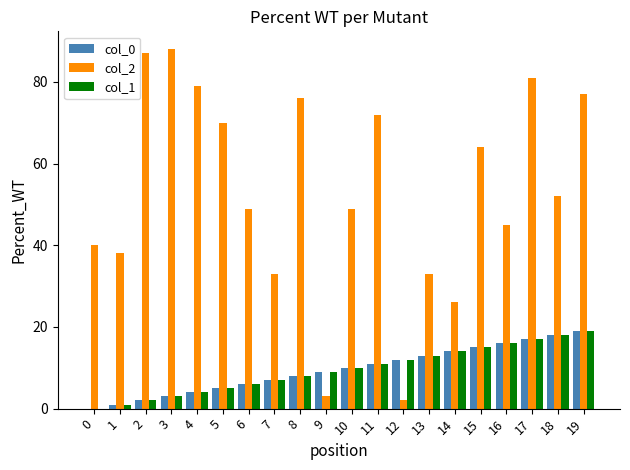

Count the number of categories in the chart.

20